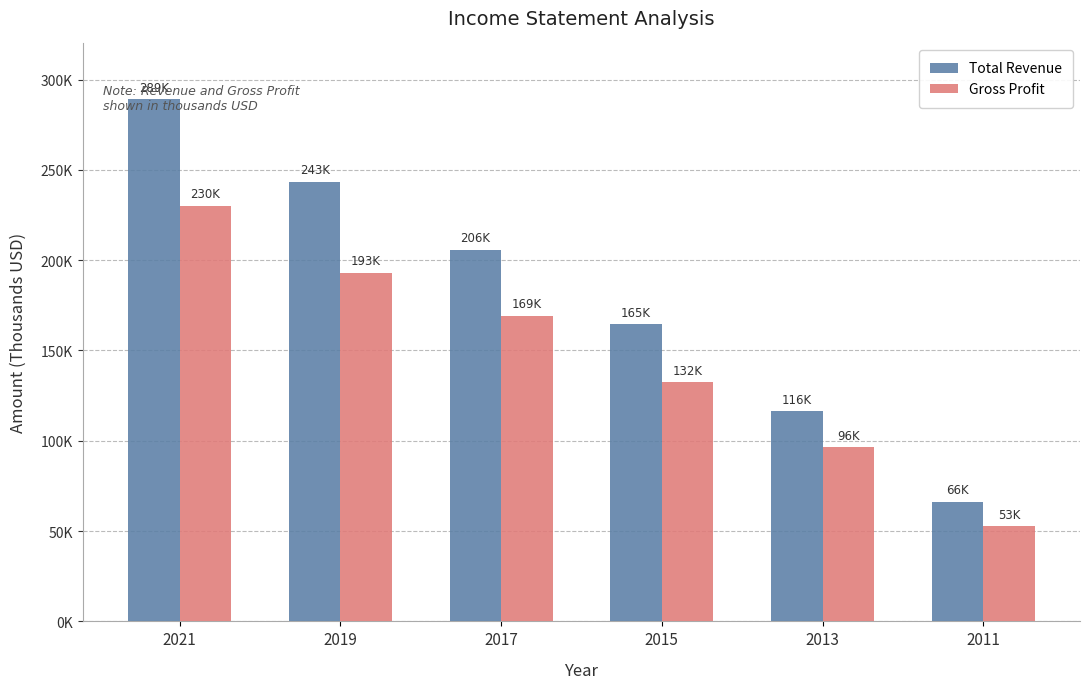

At which category is the sum across all series the highest?

2021